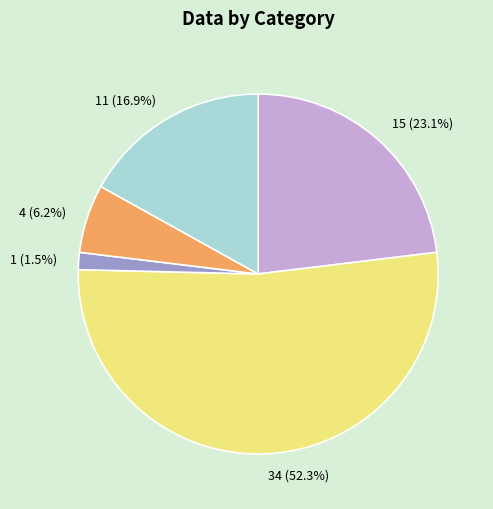

Which slice is the largest?

34